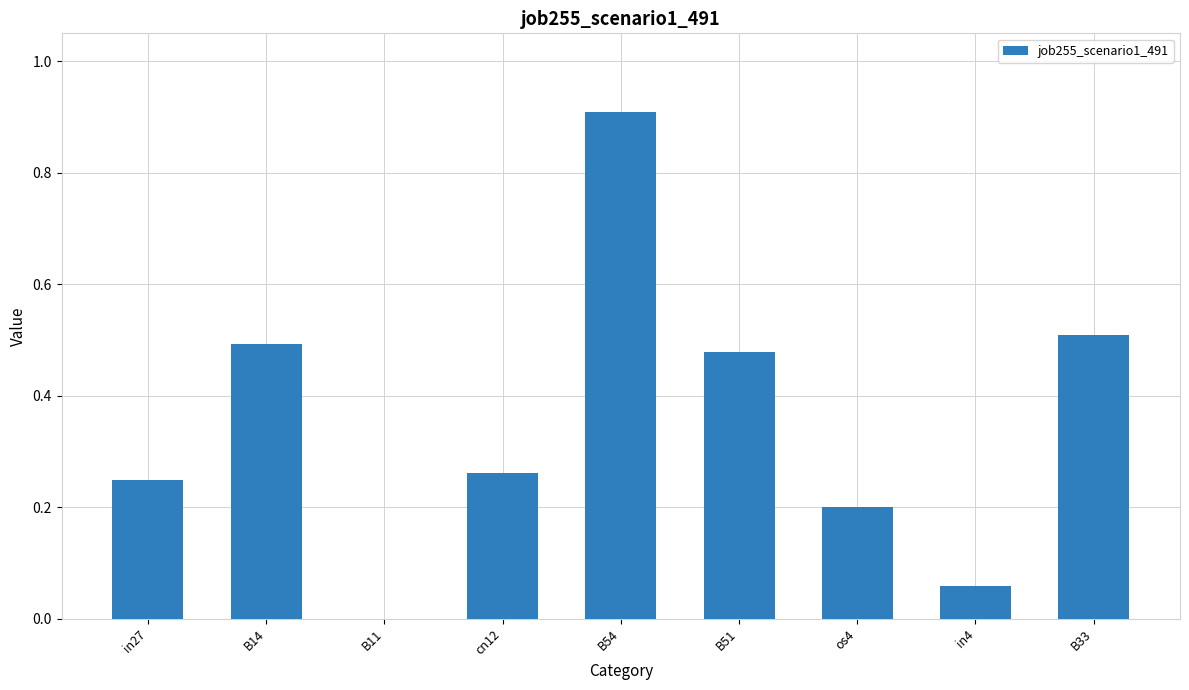

At which category does the chart reach its peak across all series?

B54